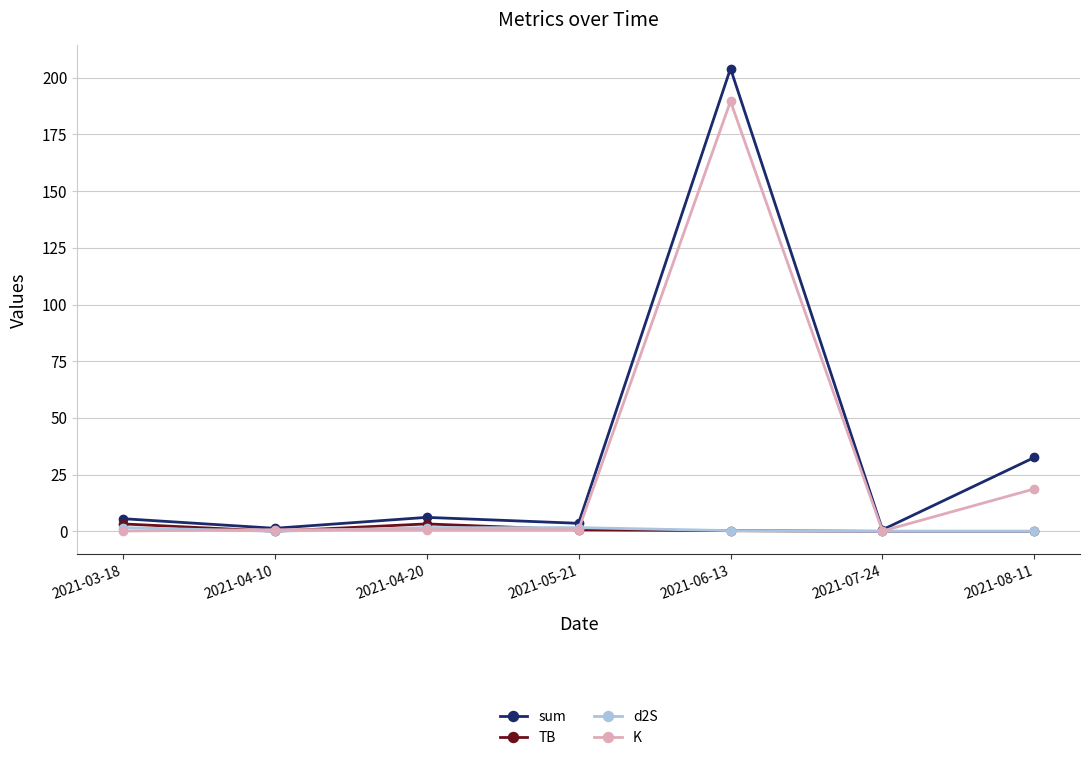

What are all the series names shown in the legend?

sum, TB, d2S, K